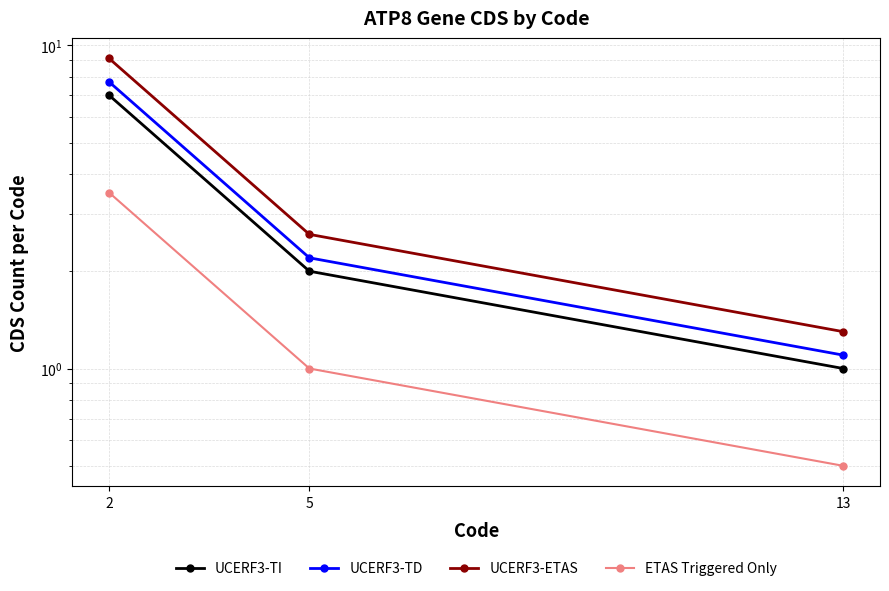

Reading left to right, list all the values displayed in this chart.

UCERF3-TI: 2=7.0	5=2.0	13=1.0
UCERF3-TD: 2=7.7	5=2.2	13=1.1
UCERF3-ETAS: 2=9.1	5=2.6	13=1.3
ETAS Triggered Only: 2=3.5	5=1.0	13=0.5